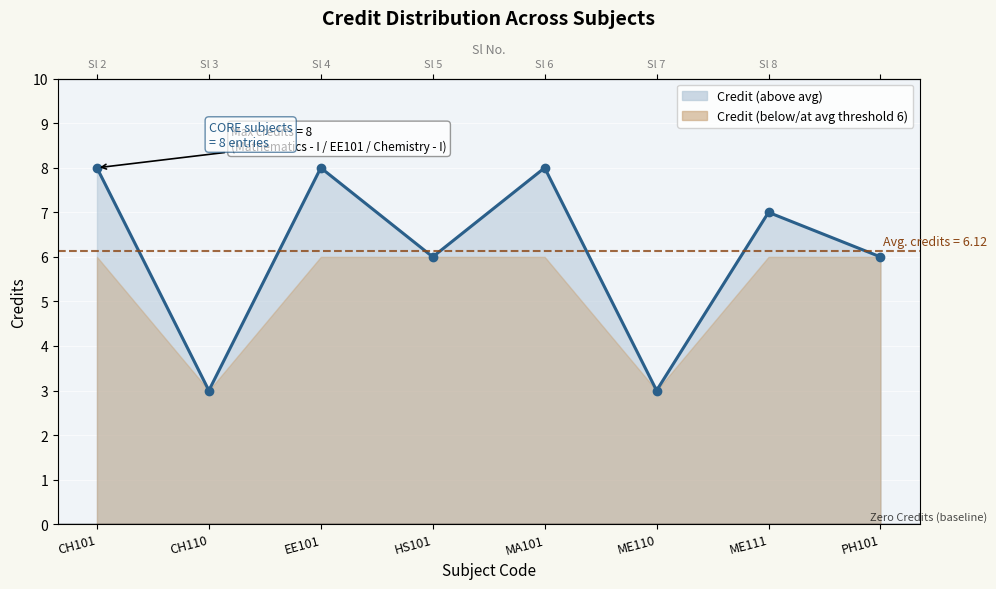

What is the change in value from CH110 to HS101?

+3